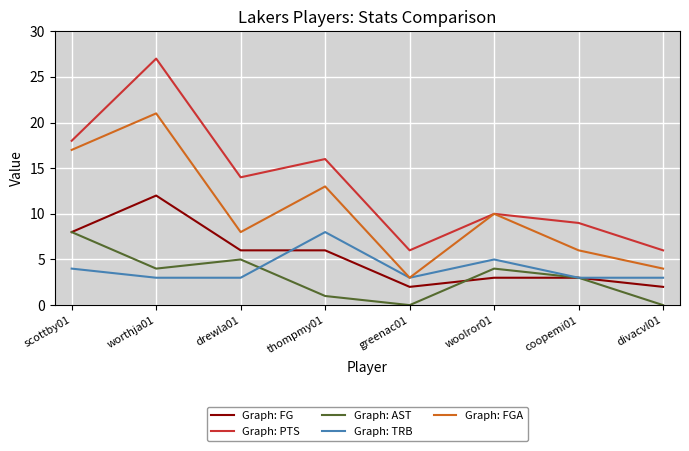

At which category is the sum across all series the highest?

worthja01